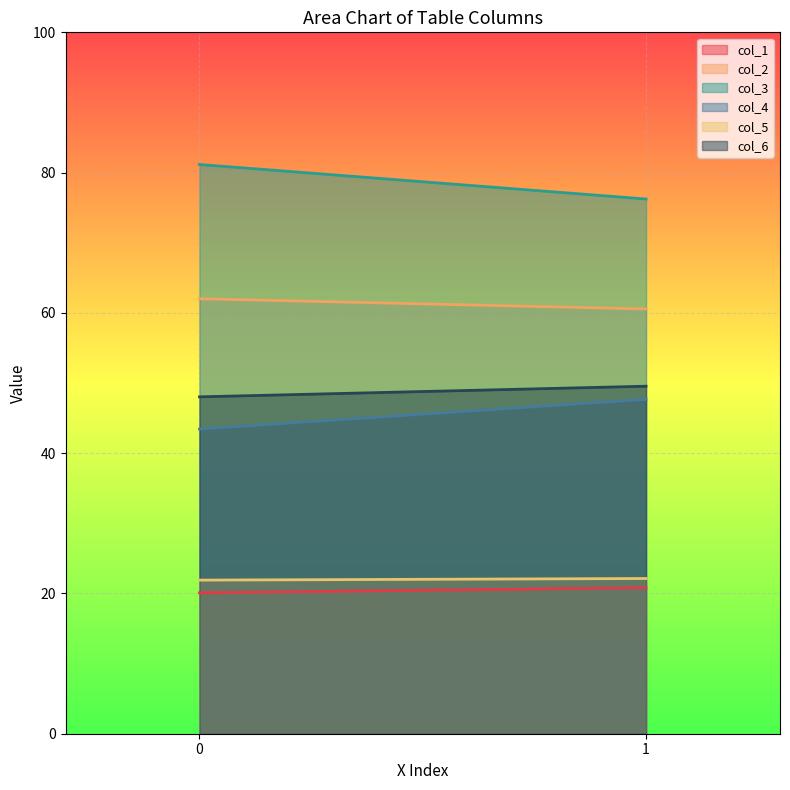

Which series has the widest spread of values?

col_3